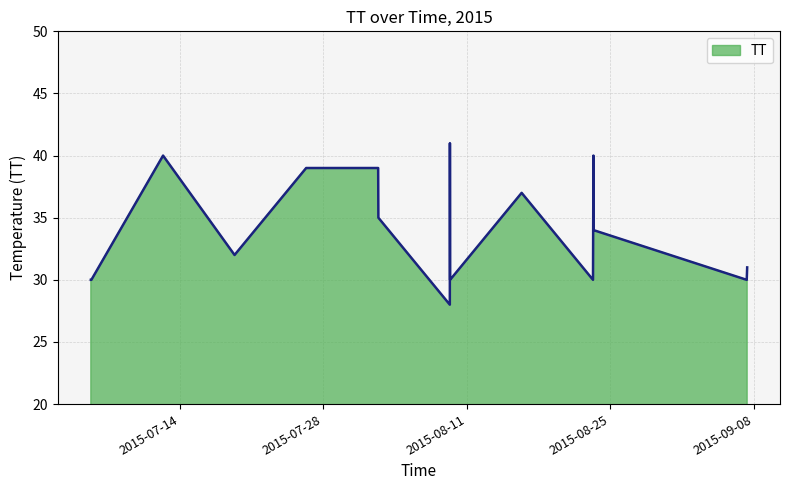

What is the difference between the maximum and minimum values?

13